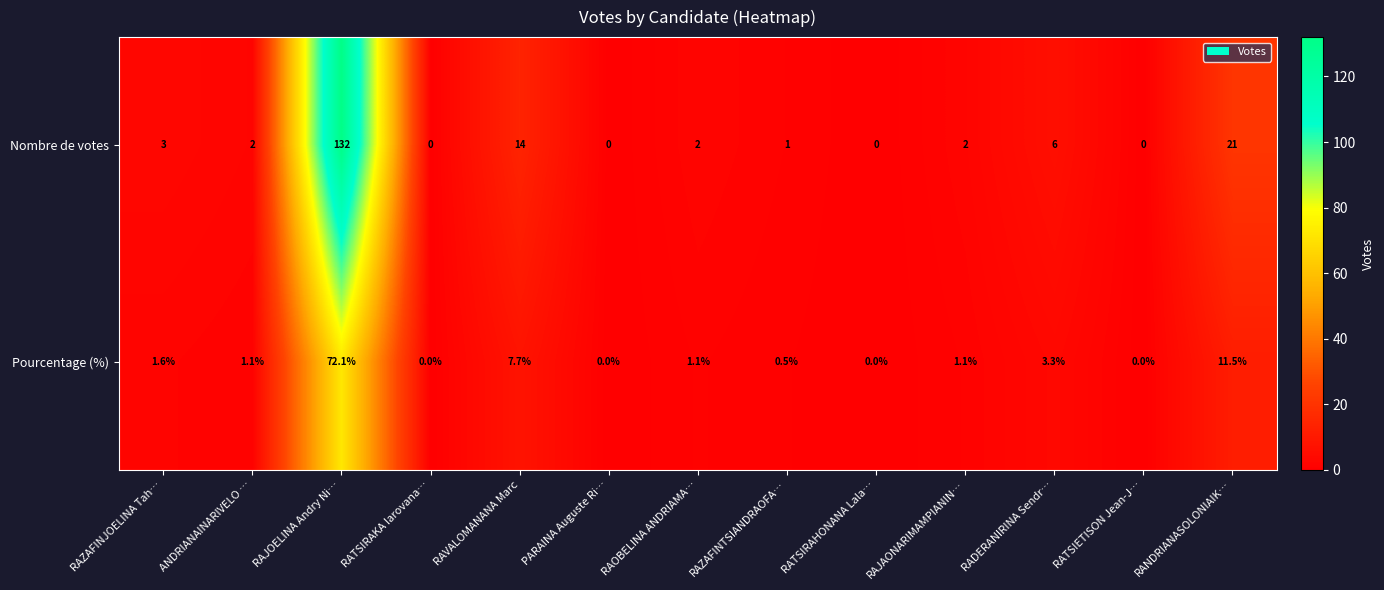

Reading left to right, what are all the values shown in this chart?

Nombre de votes: 3.0	2.0	132.0	0.0	14.0	0.0	2.0	1.0	0.0	2.0	6.0	0.0	21.0
Pourcentage (%): 1.6	1.1	72.1	0.0	7.7	0.0	1.1	0.5	0.0	1.1	3.3	0.0	11.5